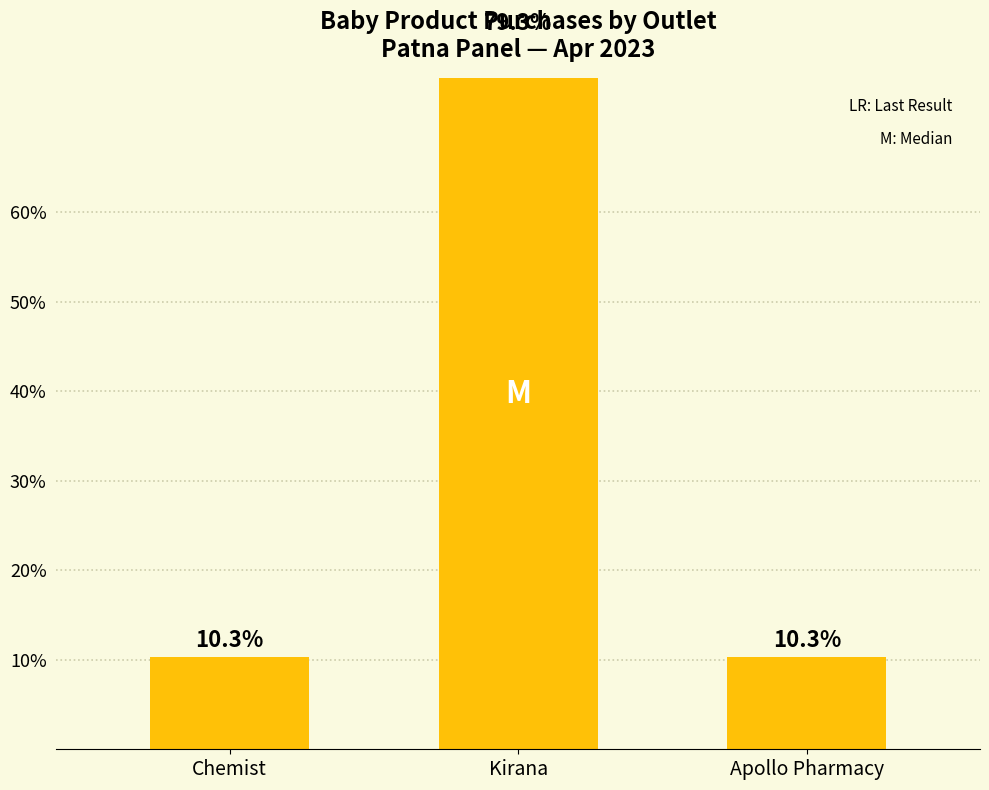

What position from the left is Chemist?

1